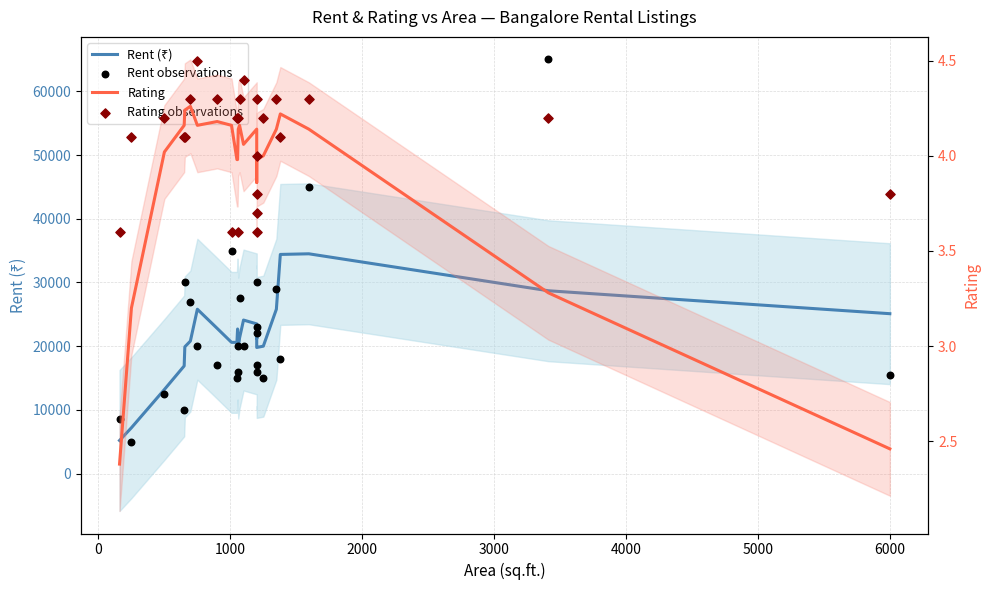

What are all the series names shown in the legend?

Rent (₹), Rent observations, Rating, Rating observations